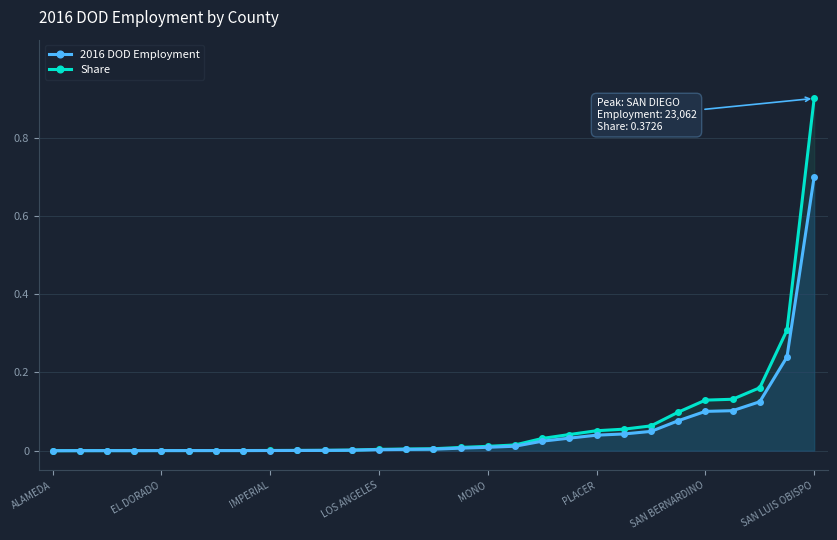

Between 15 and 27, which is larger?

27